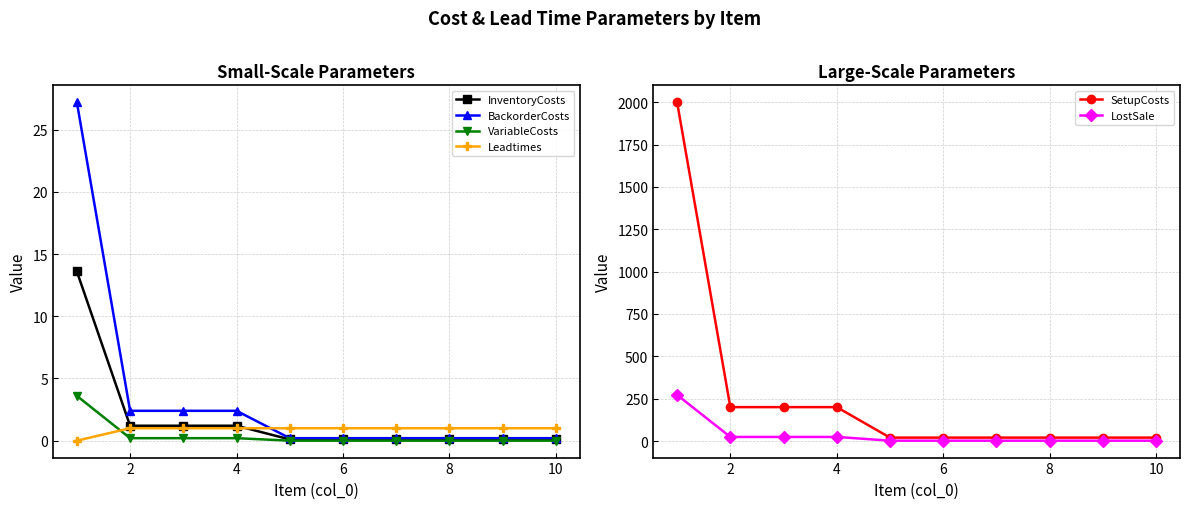

Count the number of categories in the chart.

10